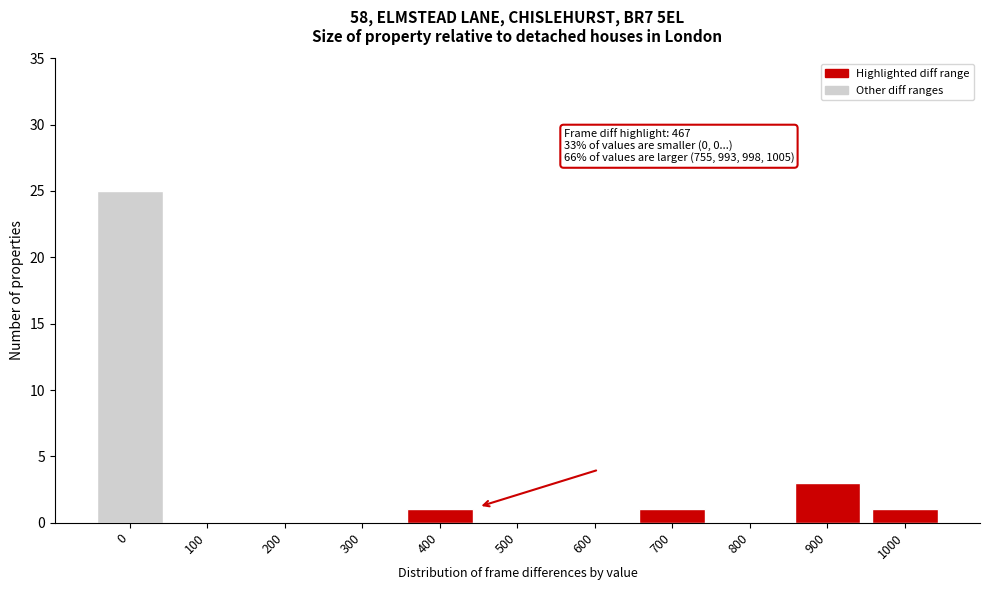

Reading right to left, extract all data points from this chart.

1000=1	900=3	800=0	700=1	600=0	500=0	400=1	300=0	200=0	100=0	0=25